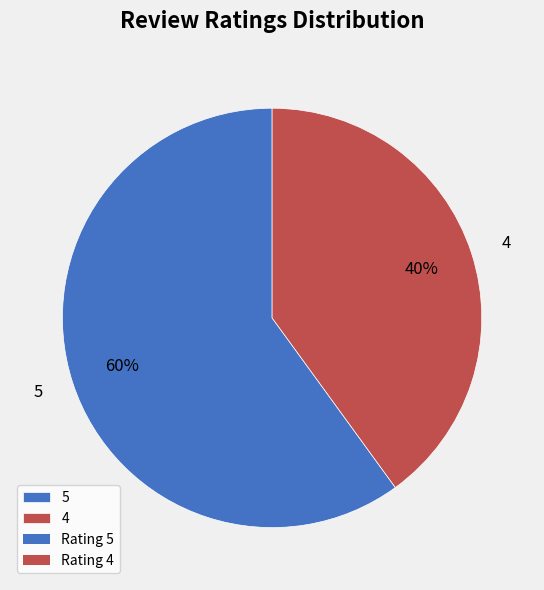

Between 5 and 4, which is larger?

5